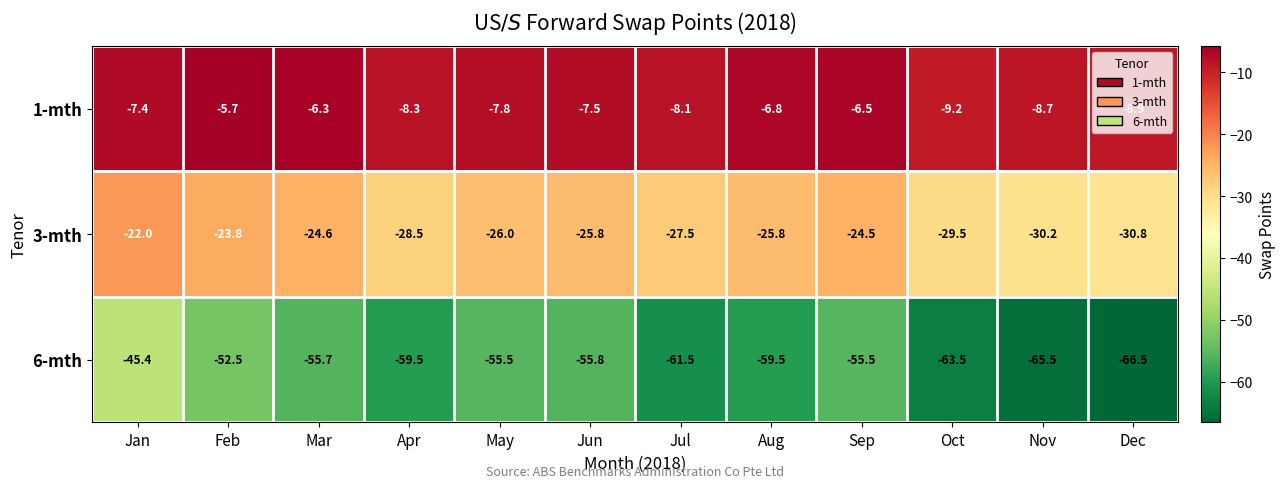

What is the smallest value displayed?

-66.5